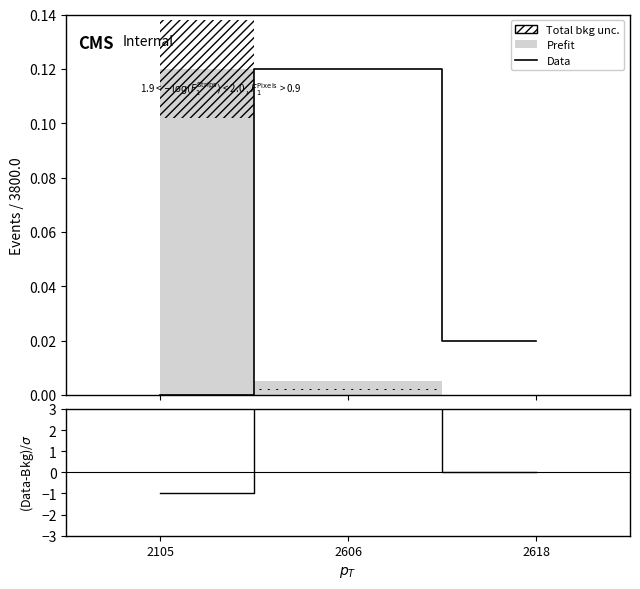

Which series has the widest spread of values?

(Data-Bkg)/σ